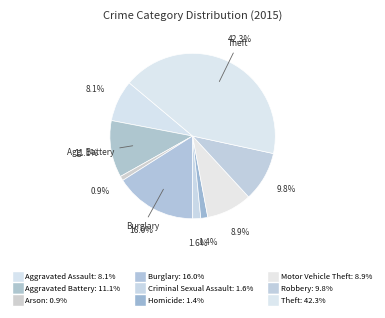

What percentage is the Robbery slice, to the nearest percent?

10%